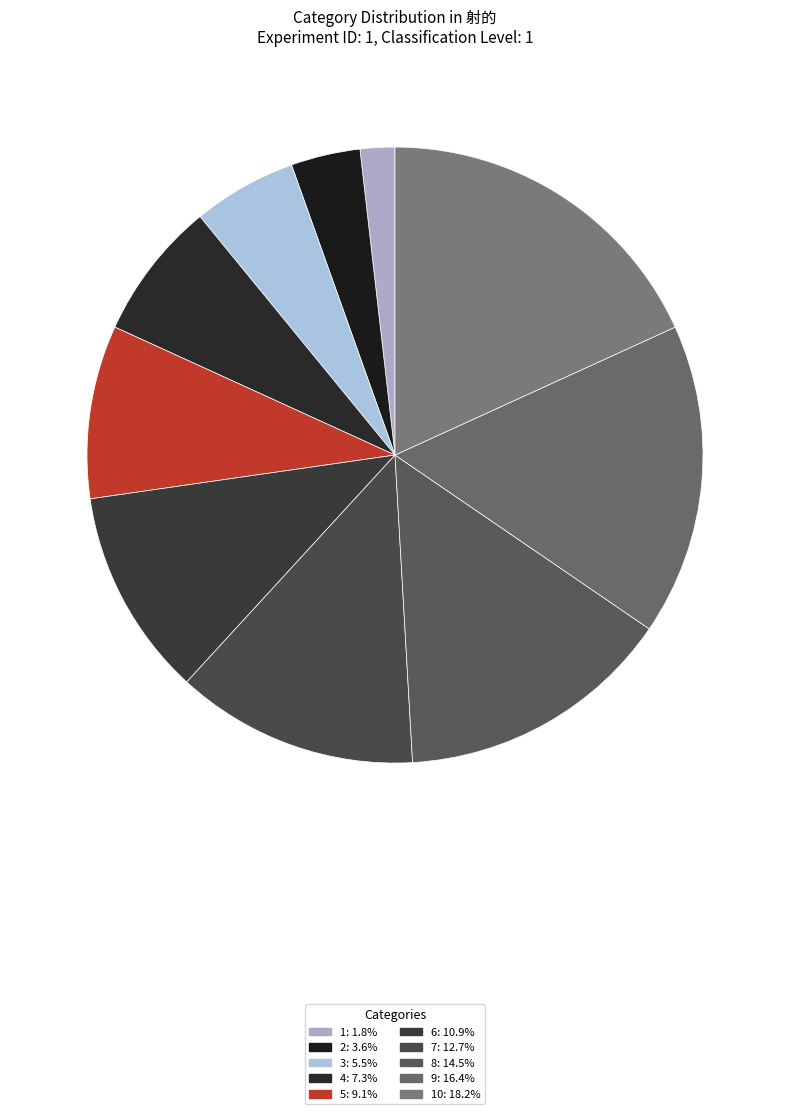

Count the number of slices in the pie.

10